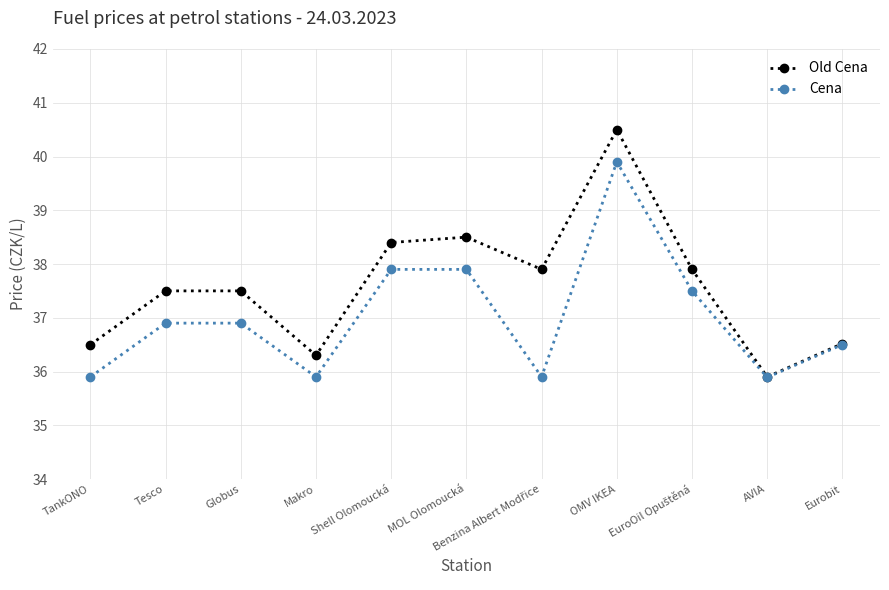

How many data points in Old Cena are less than 37?

4